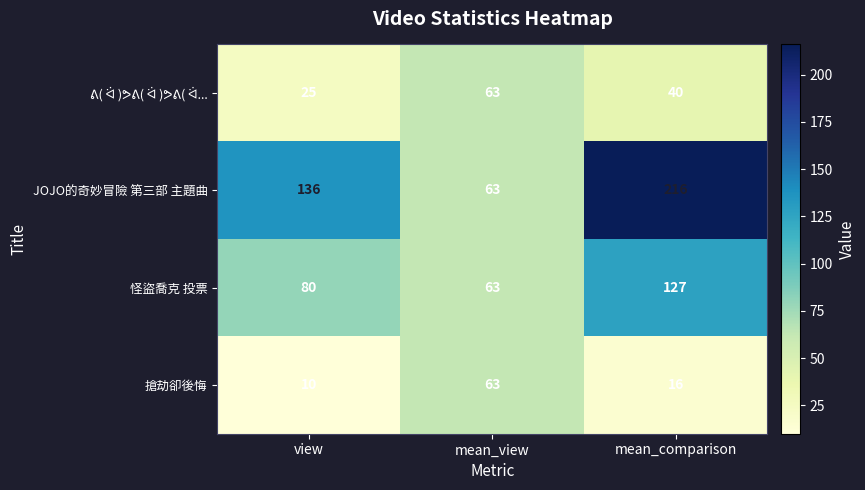

At how many categories does at least one series exceed 14?

3